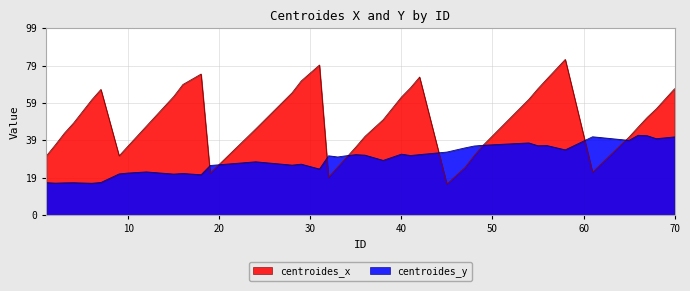

Rank the series by their average value, from highest to lowest.

centroides_x, centroides_y